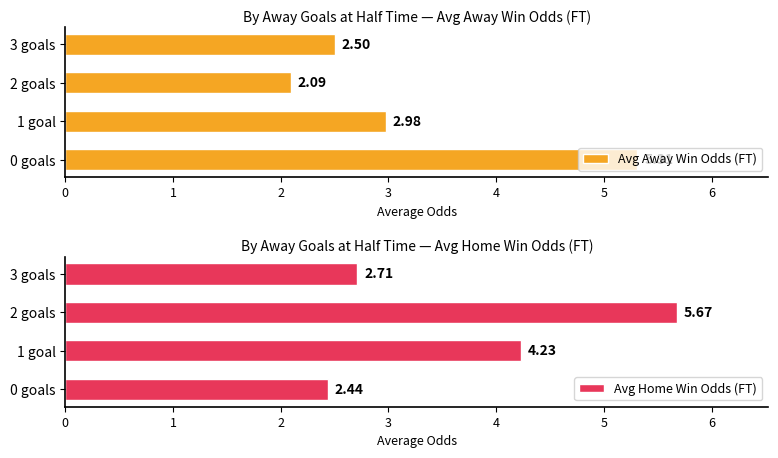

The value of Avg Away Win Odds (FT) at 1 goal is 5.0. True or false?

False